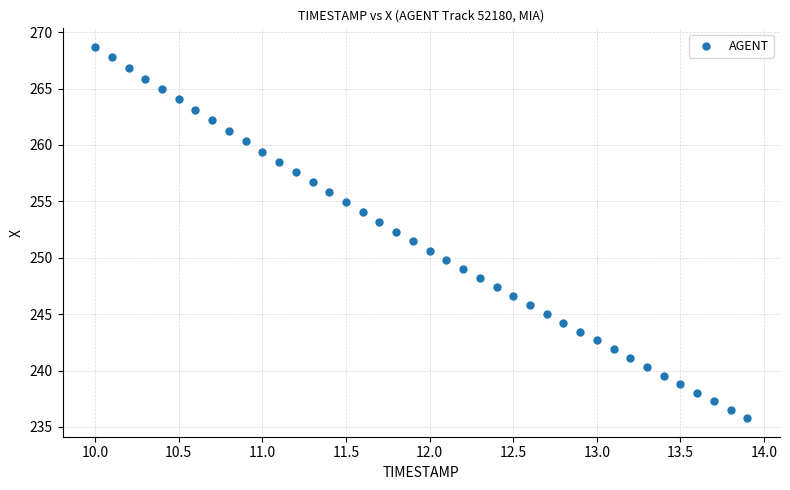

What is the range of Y values (max minus min)?

32.9